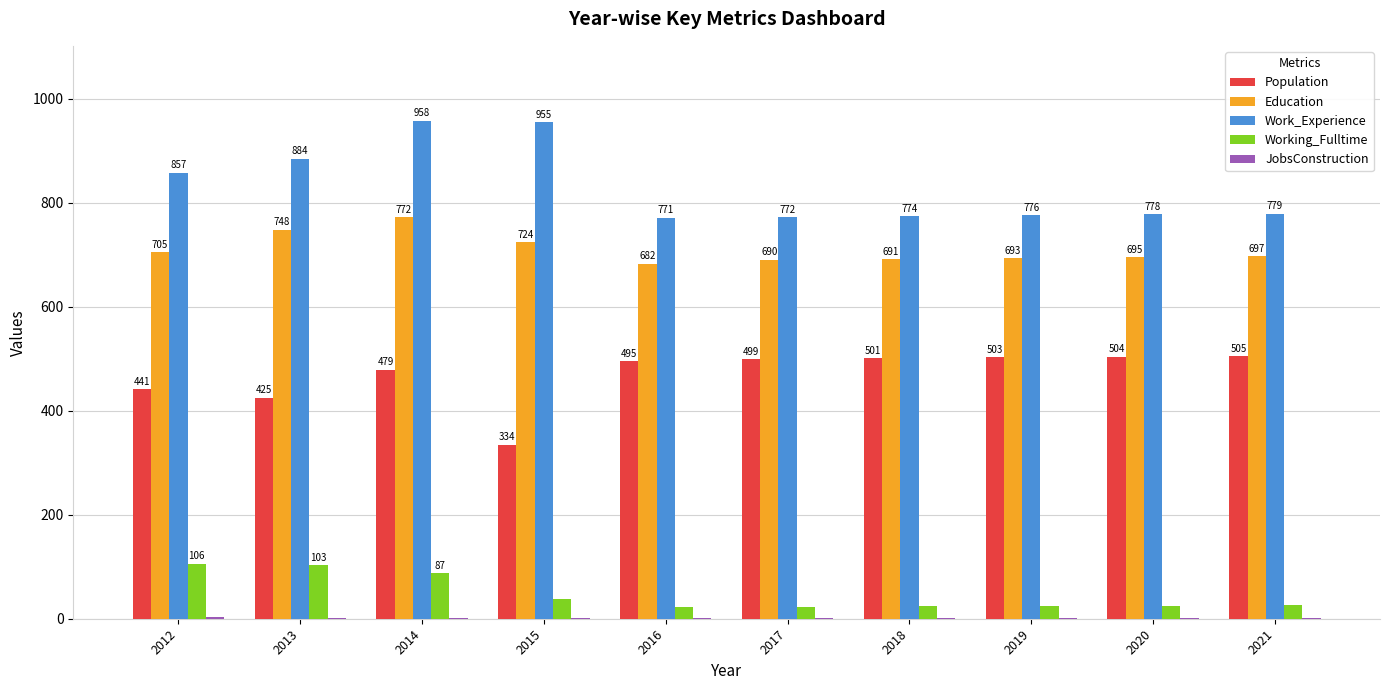

What is the total value across all series at 2017?

1985